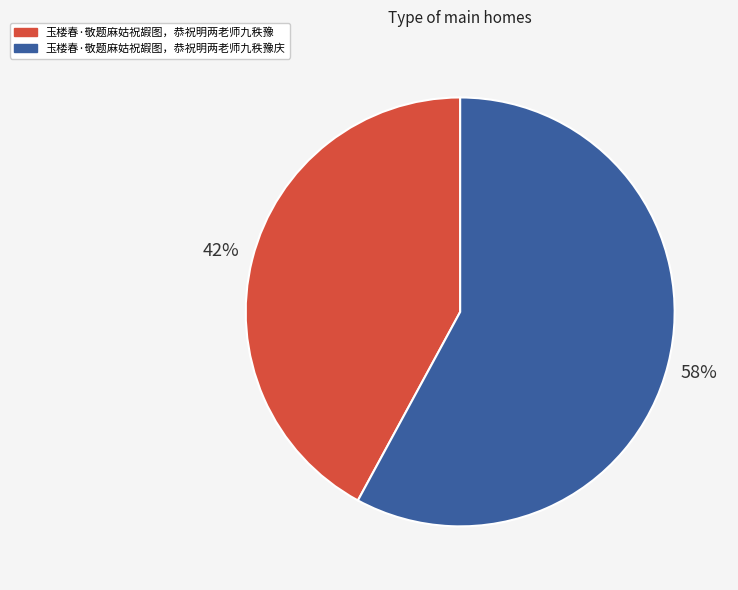

Is it true that 玉楼春·敬题麻姑祝嘏图，恭祝明两老师九秩豫 is 42% of the pie?

True